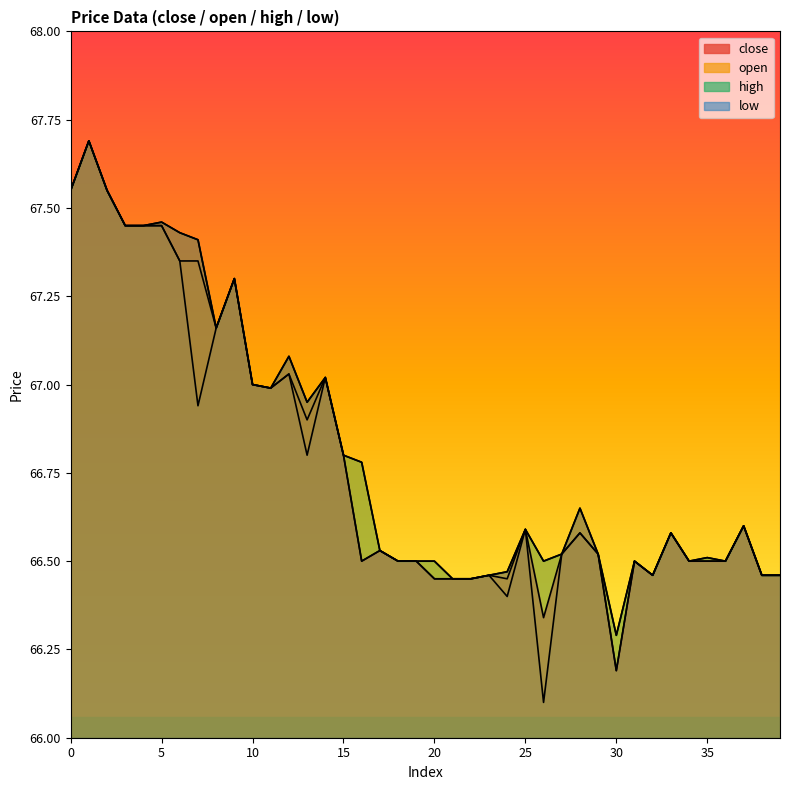

Is it true that close equals 46.3 at 8?

False